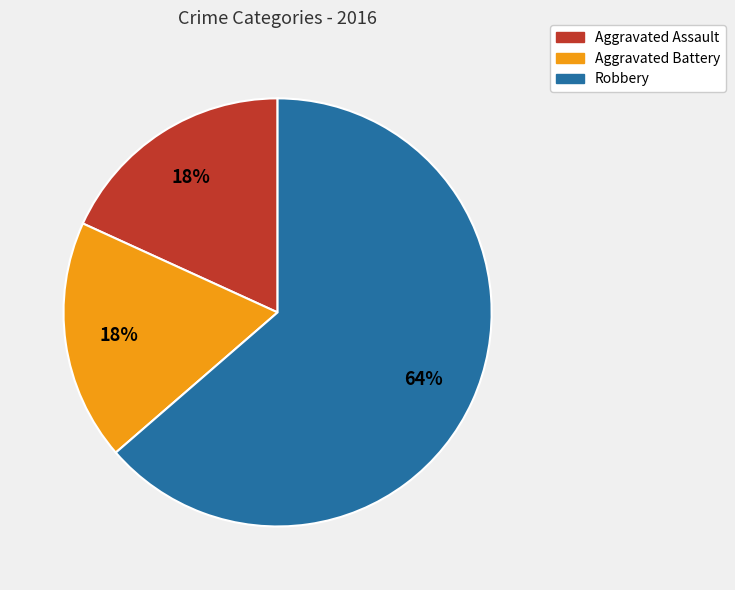

Approximately how many times larger is the value at Aggravated Assault compared to Aggravated Battery?

1.0